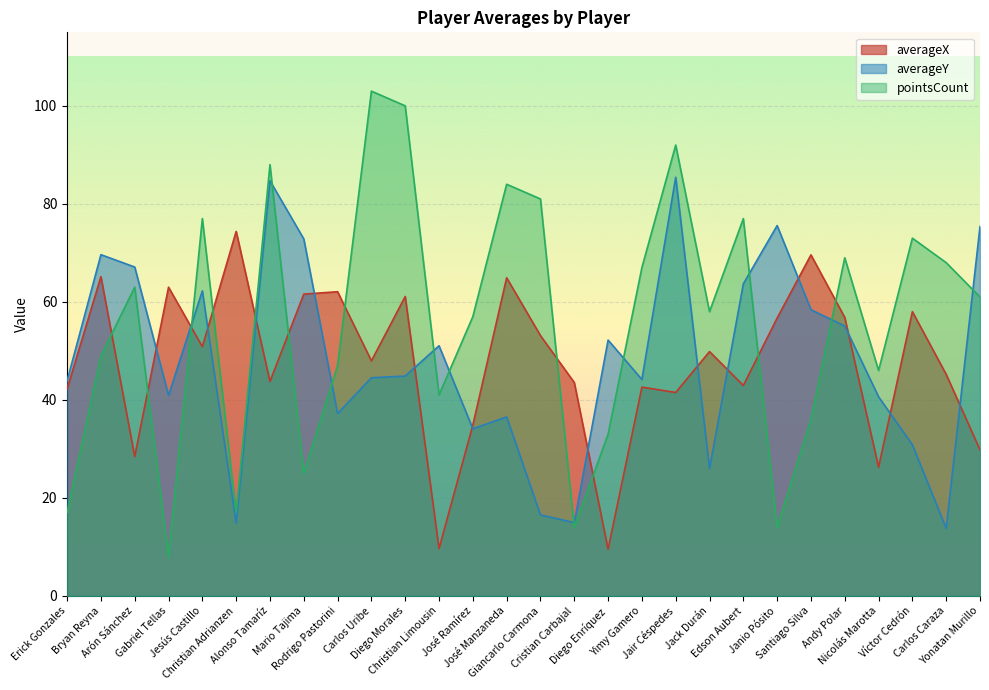

What position from the left is Cristian Carbajal?

16